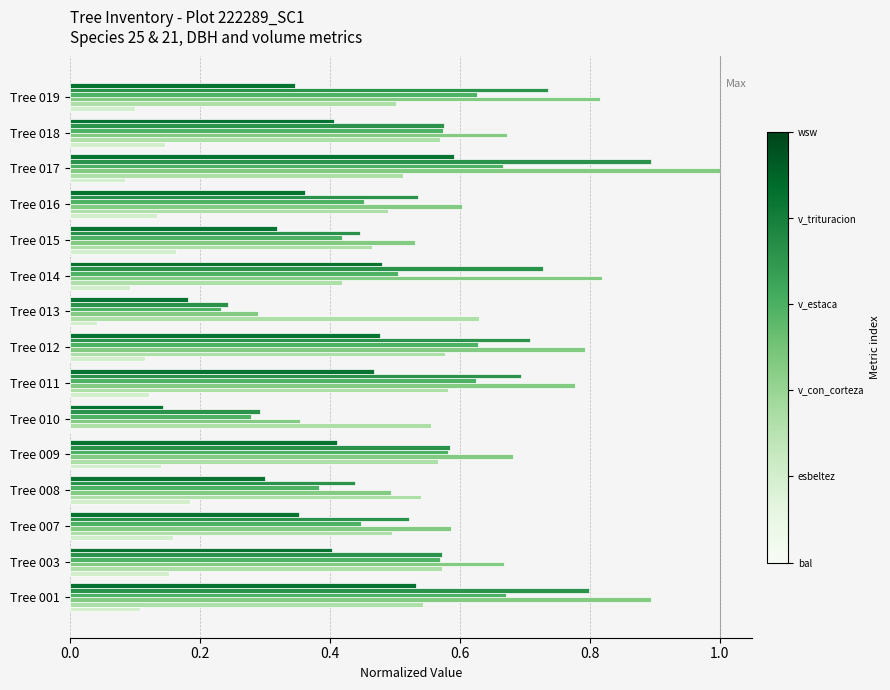

Which category has the highest value across all series?

Tree 017